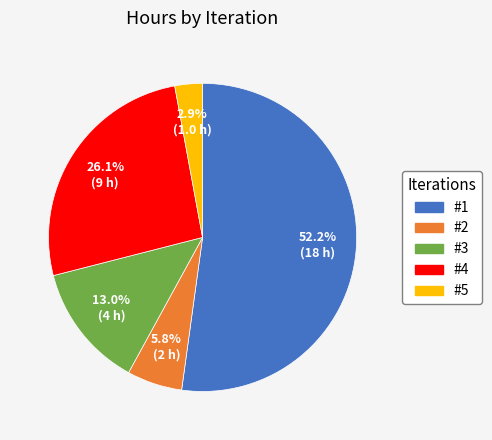

True or false: #5 accounts for 3% of the total.

True